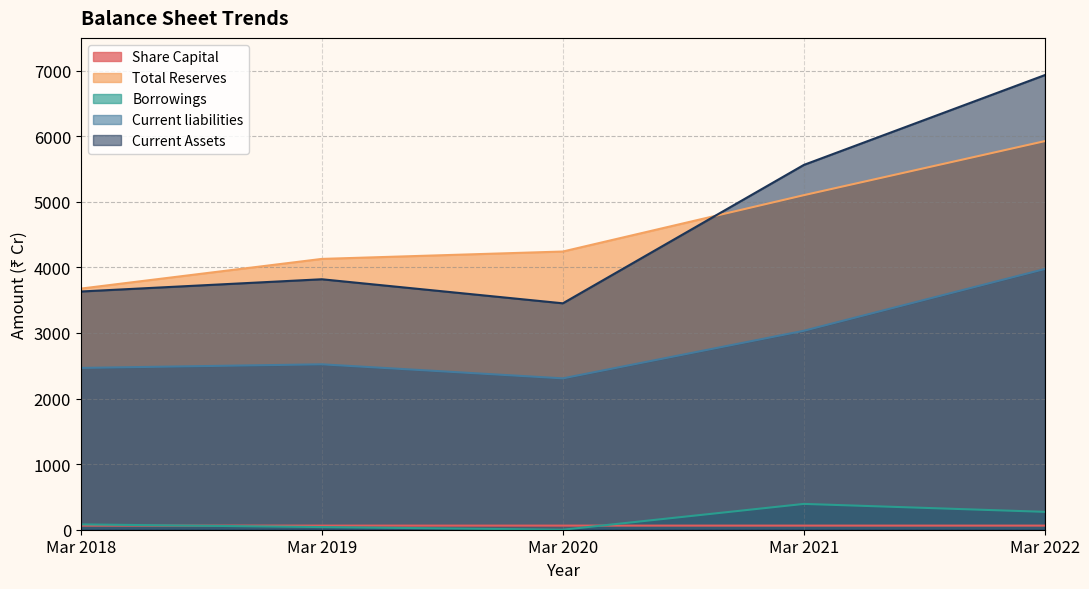

True or false: Current liabilities and Current Assets intersect in this chart.

False